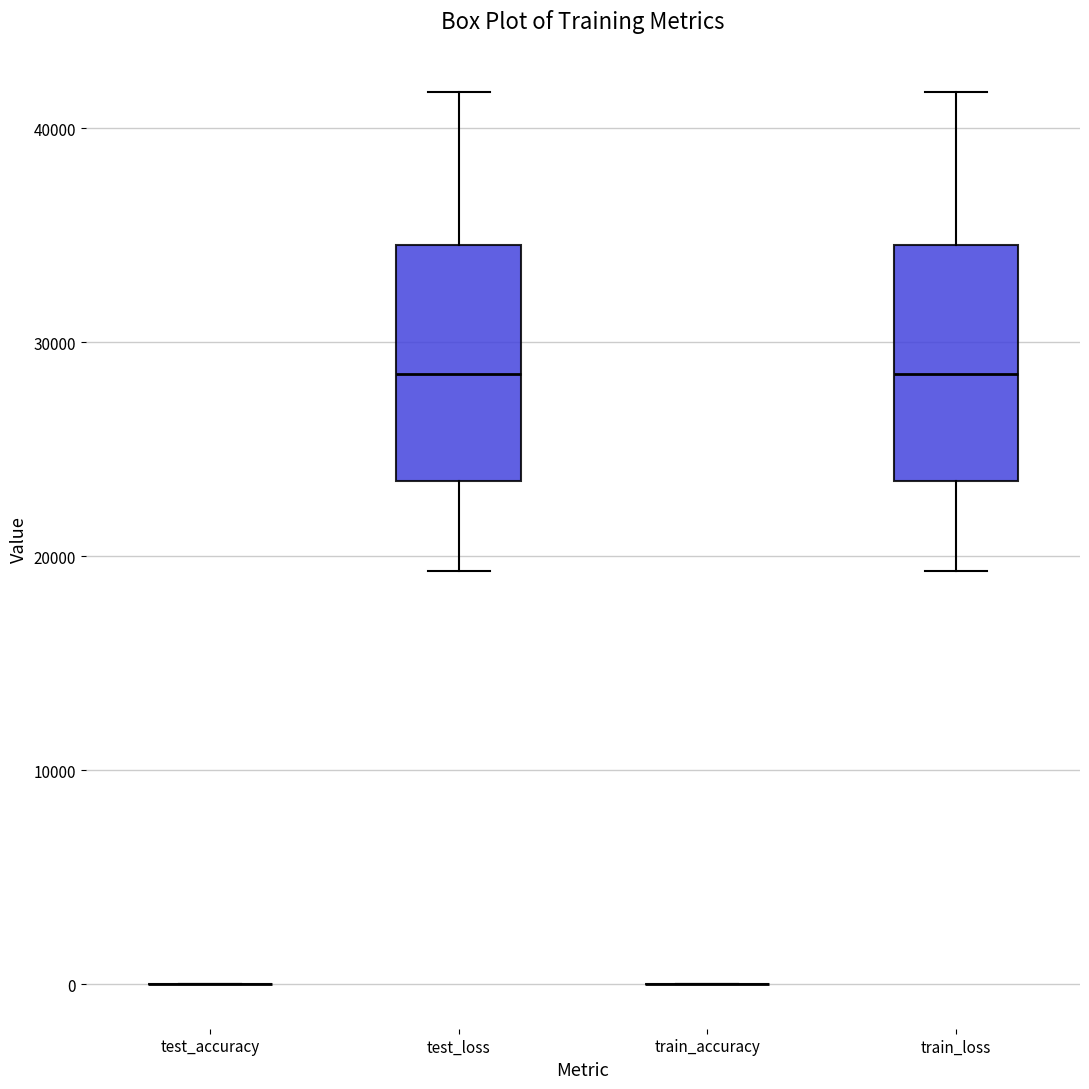

Reading left to right, read every box against the y-axis: the position of its median line, the range the box covers, and the ends of its whiskers. The values are not printed on the chart, so give them approximately, as read against the axis.

test_accuracy: box collapsed to a line at 0, whiskers 0 to 0
test_loss: median 29000, box 23000 to 35000, whiskers 19000 to 42000
train_accuracy: box collapsed to a line at 0, whiskers 0 to 0
train_loss: median 29000, box 23000 to 35000, whiskers 19000 to 42000